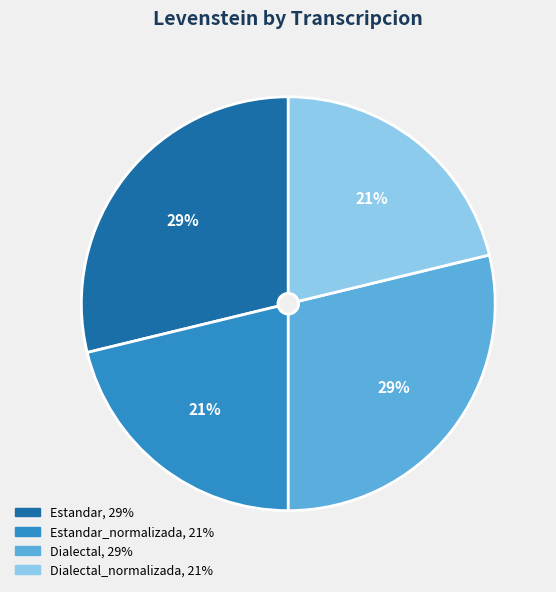

How many slices are in this pie chart?

4